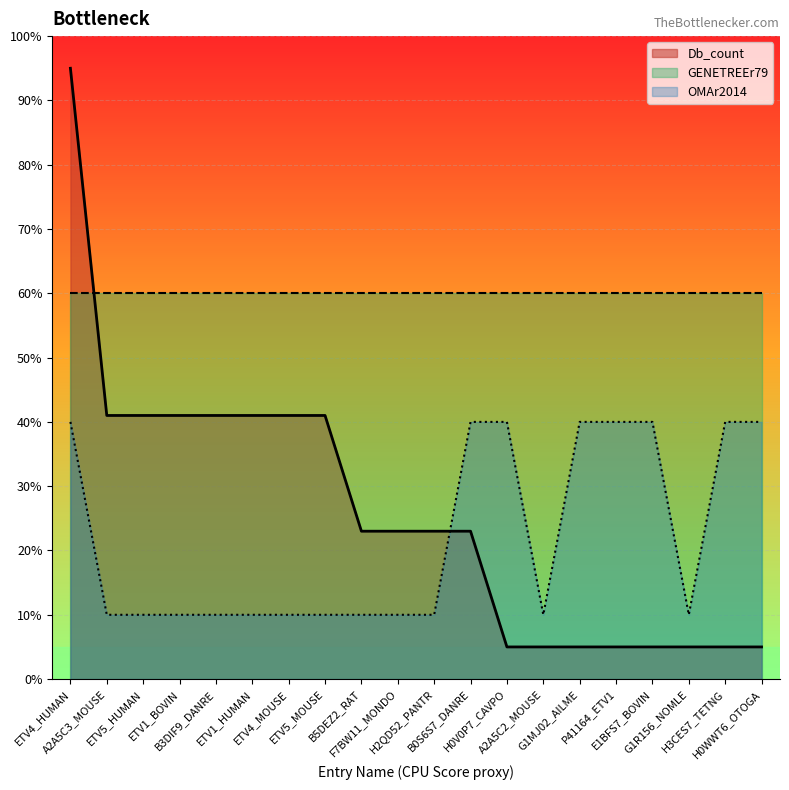

Rank the categories by OMAr2014 value from lowest to highest.

A2A5C3_MOUSE, ETV5_HUMAN, ETV1_BOVIN, B3DIF9_DANRE, ETV1_HUMAN, ETV4_MOUSE, ETV5_MOUSE, B5DEZ2_RAT, F7BW11_MONDO, H2QD52_PANTR, A2A5C2_MOUSE, G1R156_NOMLE, ETV4_HUMAN, B0S6S7_DANRE, H0V0P7_CAVPO, G1MJ02_AILME, P41164_ETV1, E1BFS7_BOVIN, H3CES7_TETNG, H0WWT6_OTOGA